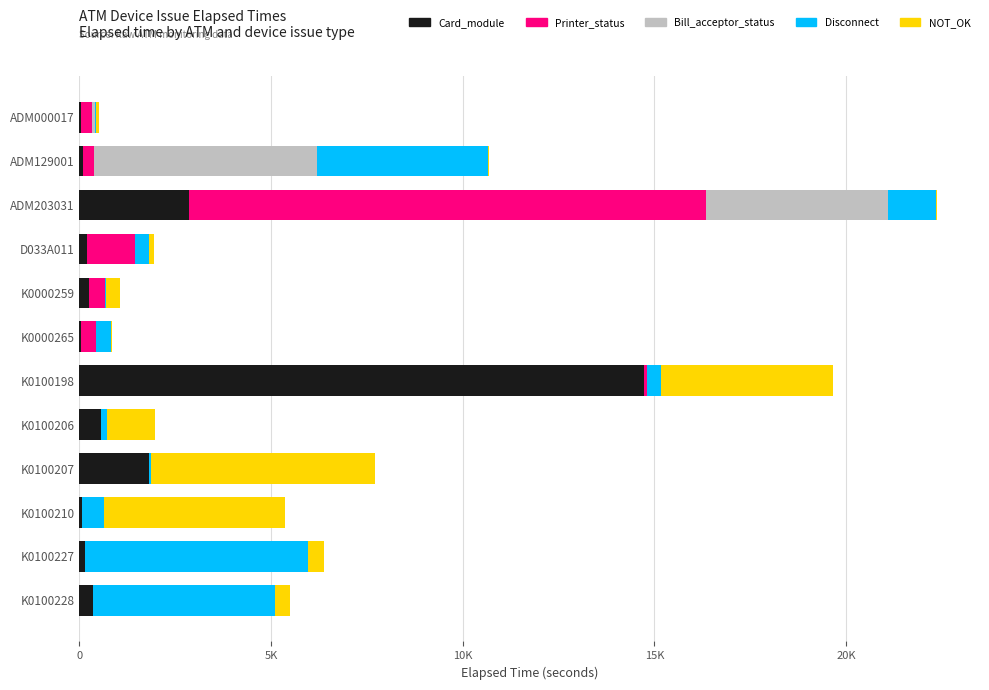

What are all the series names shown in the legend?

Card_module, Printer_status, Bill_acceptor_status, Disconnect, NOT_OK